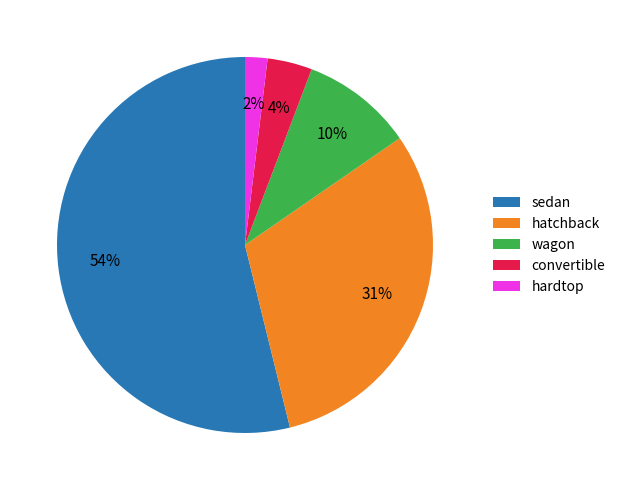

What percentage is the wagon slice, to the nearest percent?

10%